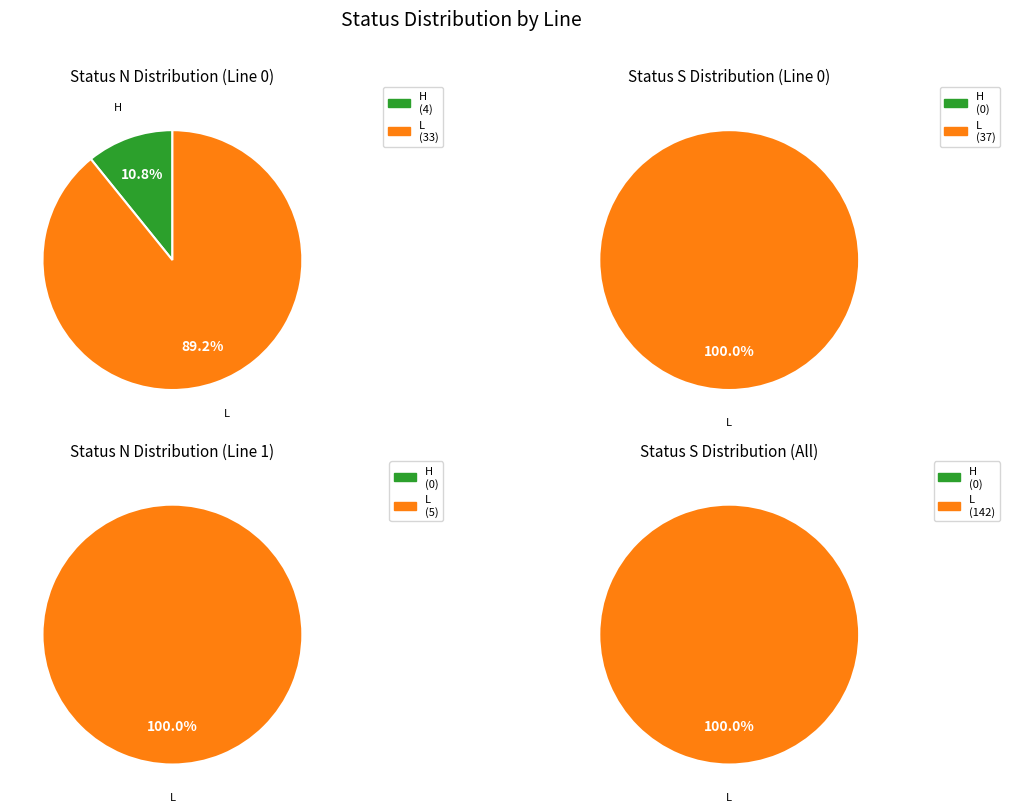

The L_statusN slice represents 58% of the pie. True or false?

False